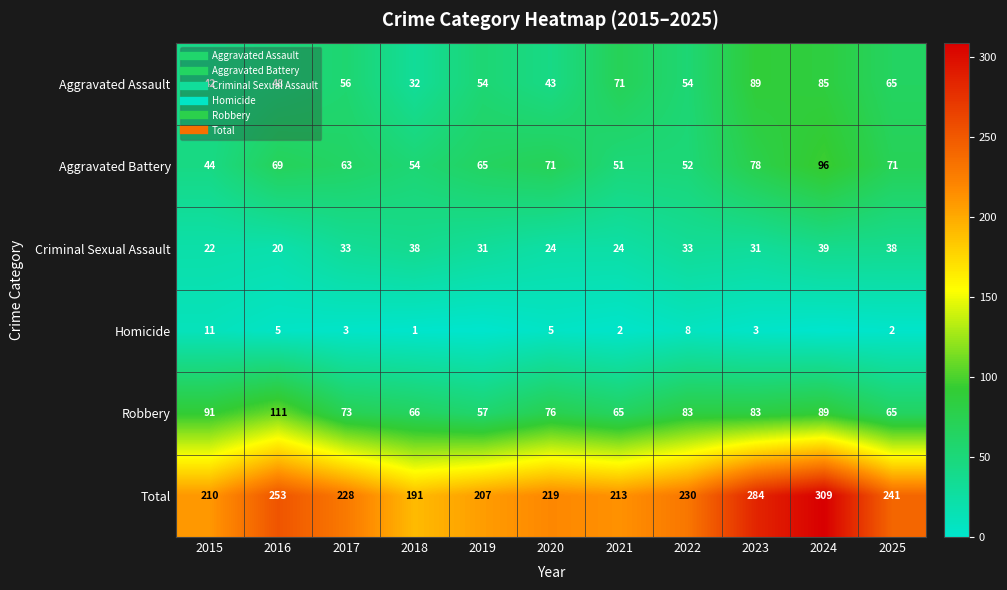

Where does the Aggravated Assault series first go above 54?

2017